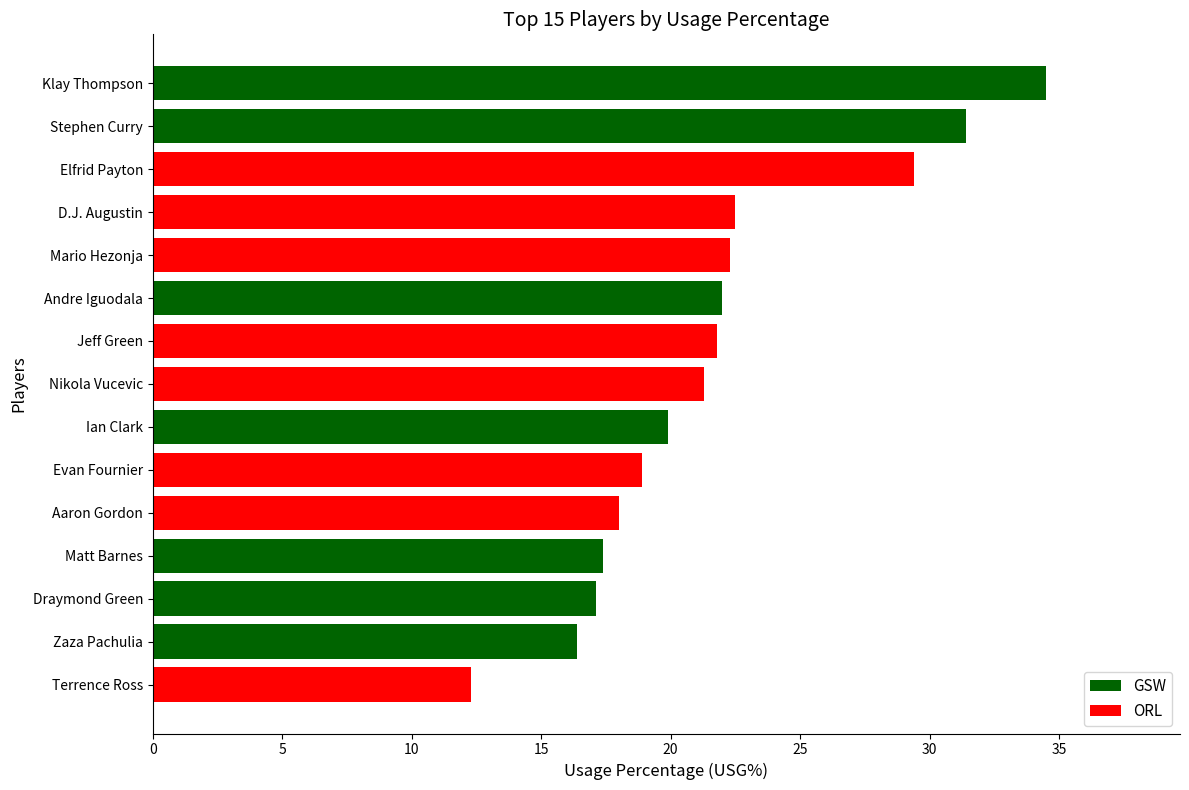

Which category has the lowest value across all series?

Terrence Ross